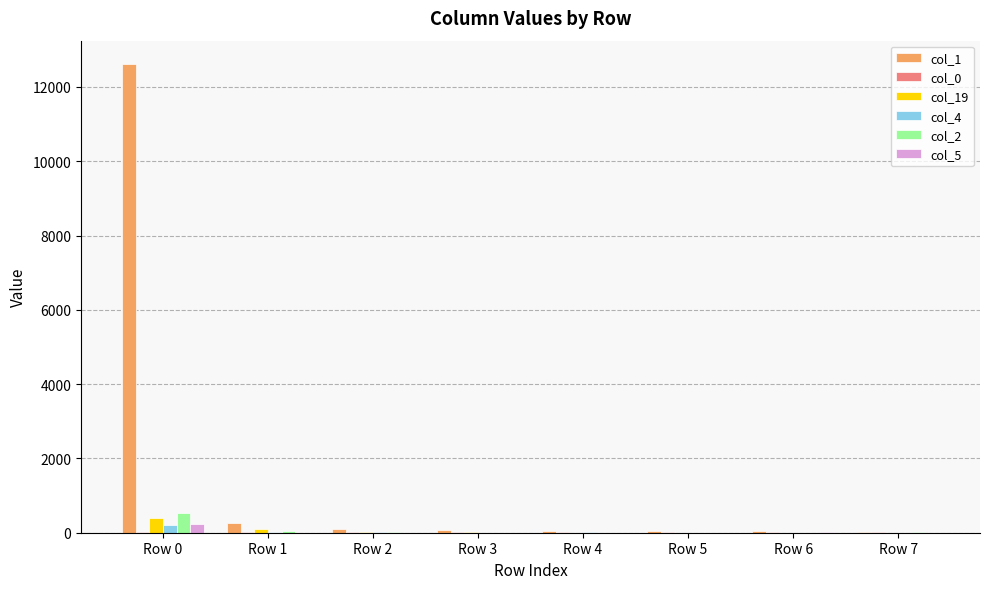

At which category is the sum across all series the highest?

Row 0